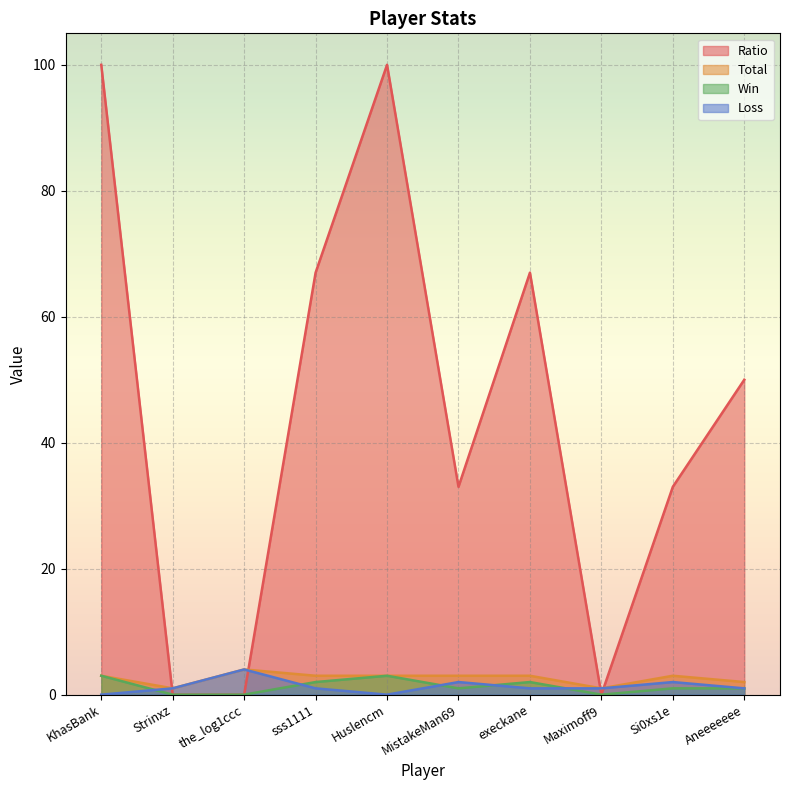

True or false: Loss and Total intersect in this chart.

False